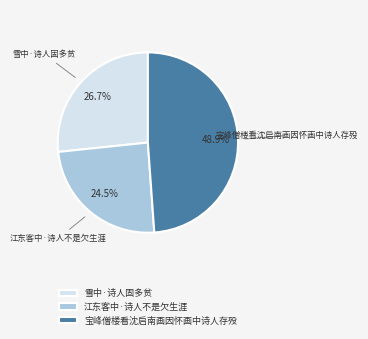

To the nearest percent, what is the difference between the 雪中·诗人固多贫 and 江东客中·诗人不是欠生涯 slice percentages?

2%